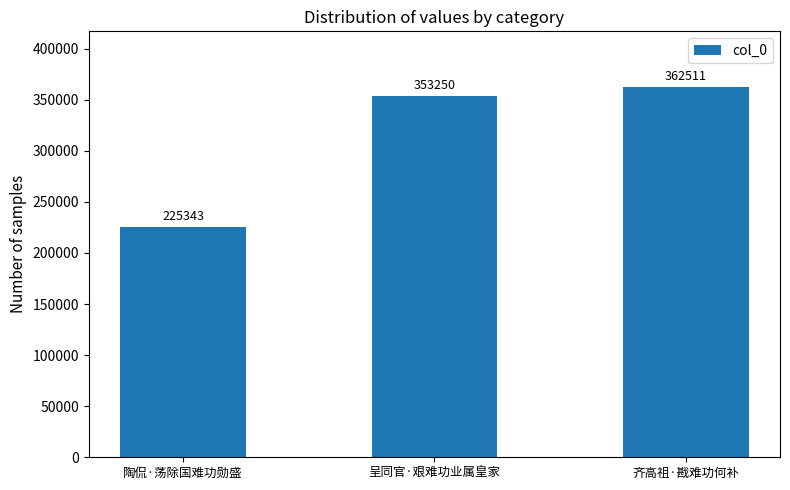

What is the value of the 2nd bar from the left?

353250